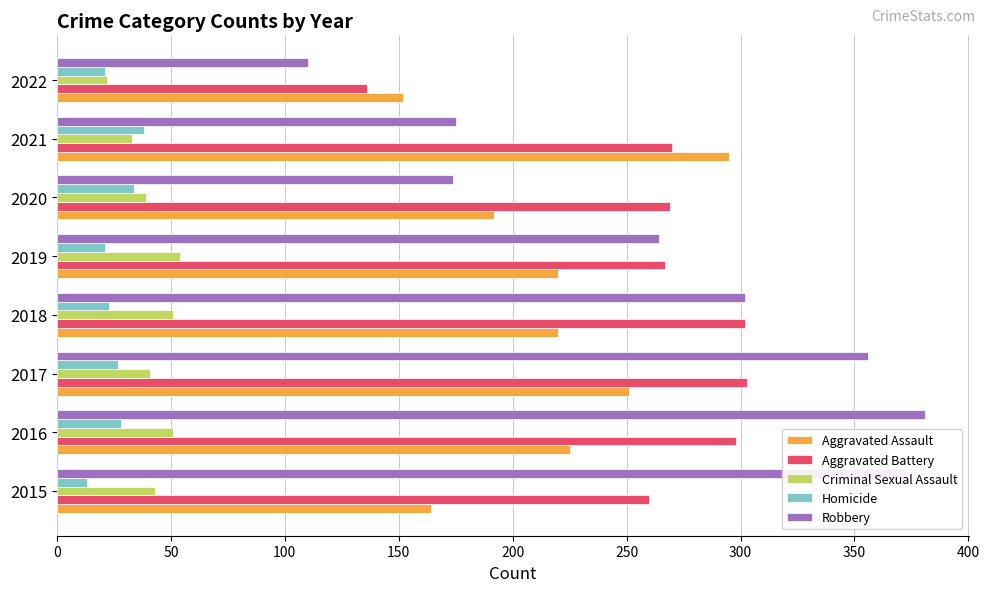

What are all the series names shown in the legend?

Aggravated Assault, Aggravated Battery, Criminal Sexual Assault, Homicide, Robbery